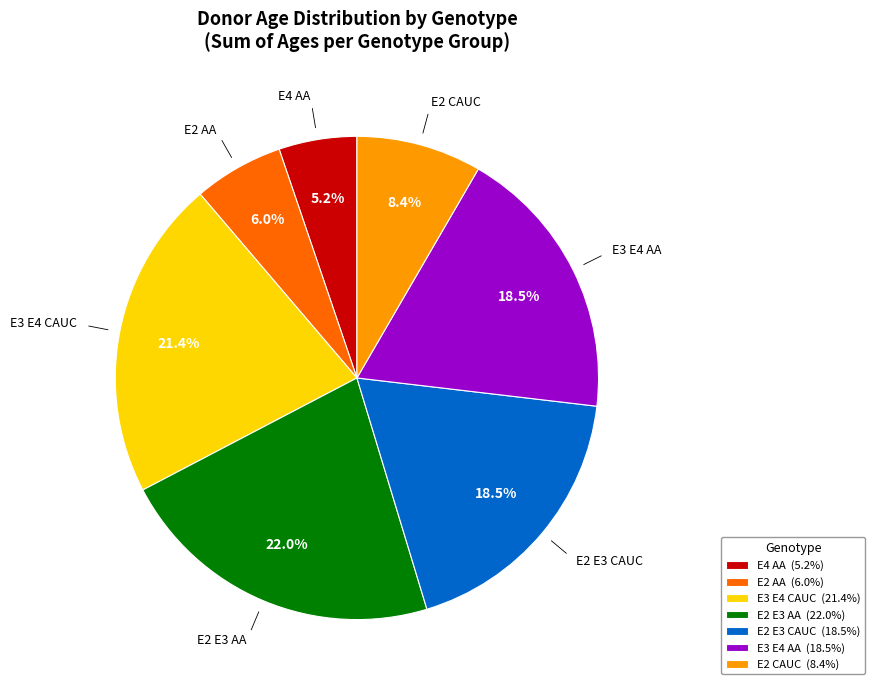

Is it true that E2 CAUC is 8% of the pie?

True